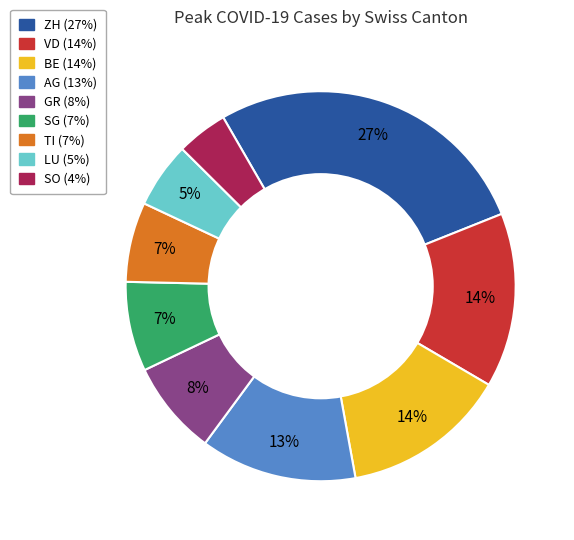

What percentage is the SO slice, to the nearest percent?

4%